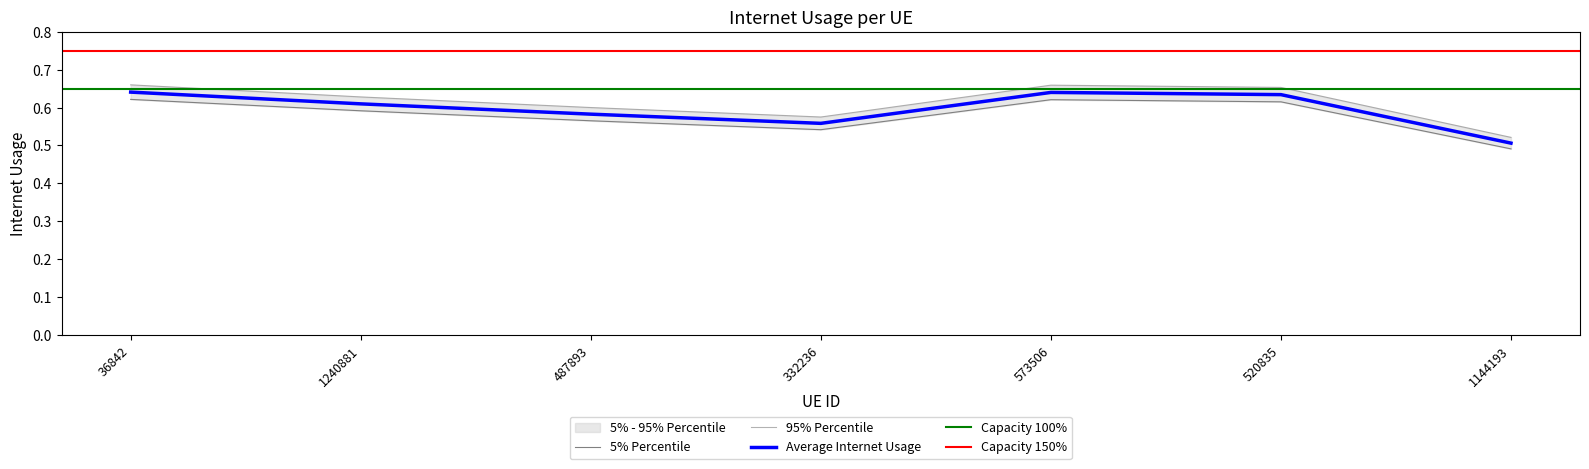

True or false: the data shows 0.3 at 487893.

False